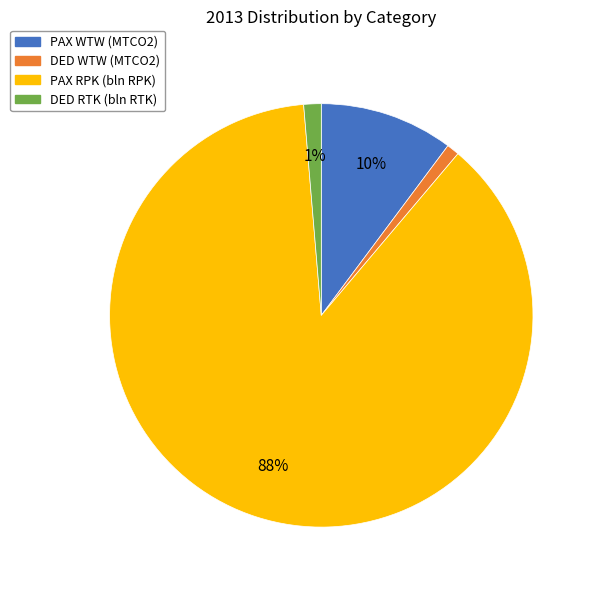

Is the sum of DED WTW (MTCO2) and PAX RPK (bln RPK) greater than half?

Yes